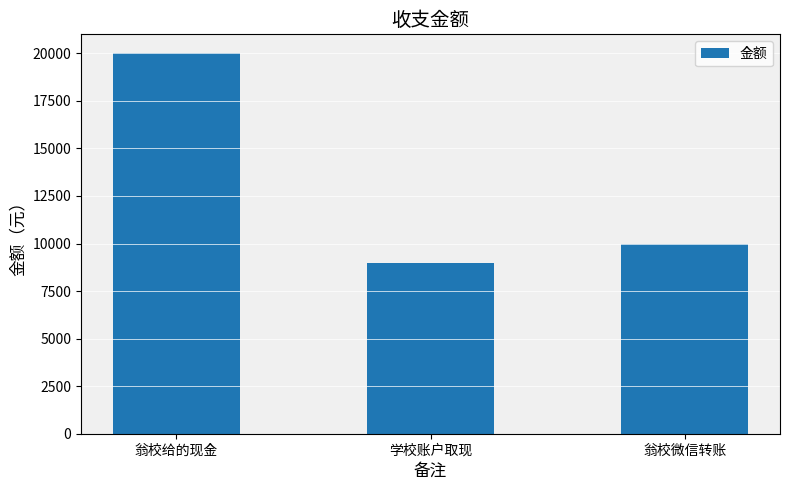

Reading left to right, extract all data points from this chart.

20000	9000	10000